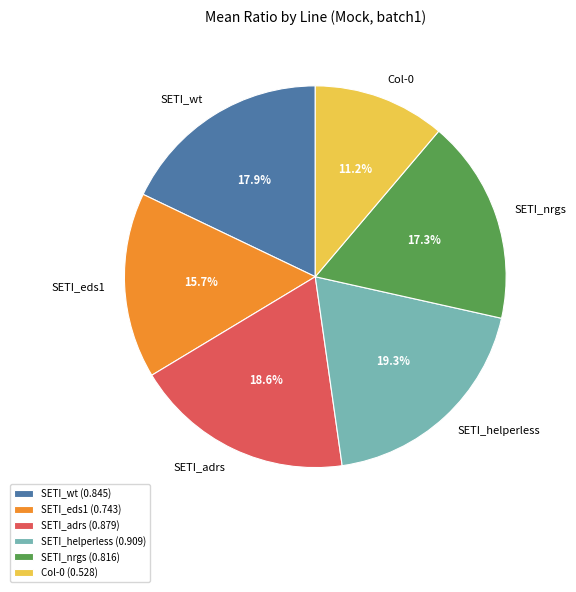

To the nearest percent, what is the average slice percentage?

17%